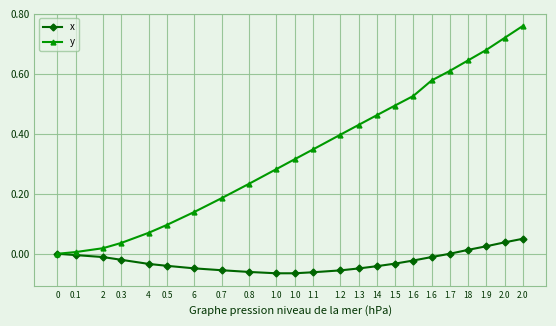

Reading right to left, what are all the values shown in this chart?

x: 2.0=0.1	2.0=0.0	1.9=0.0	18=0.0	1.7=0.0	1.6=-0.0	1.6=-0.0	1.5=-0.0	14=-0.0	1.3=-0.0	1.2=-0.1	1.1=-0.1	1.0=-0.1	1.0=-0.1	0.8=-0.1	0.7=-0.1	6=-0.0	0.5=-0.0	4=-0.0	0.3=-0.0	2=-0.0	0.1=-0.0	0=0.0
y: 2.0=0.8	2.0=0.7	1.9=0.7	18=0.6	1.7=0.6	1.6=0.6	1.6=0.5	1.5=0.5	14=0.5	1.3=0.4	1.2=0.4	1.1=0.3	1.0=0.3	1.0=0.3	0.8=0.2	0.7=0.2	6=0.1	0.5=0.1	4=0.1	0.3=0.0	2=0.0	0.1=0.0	0=0.0